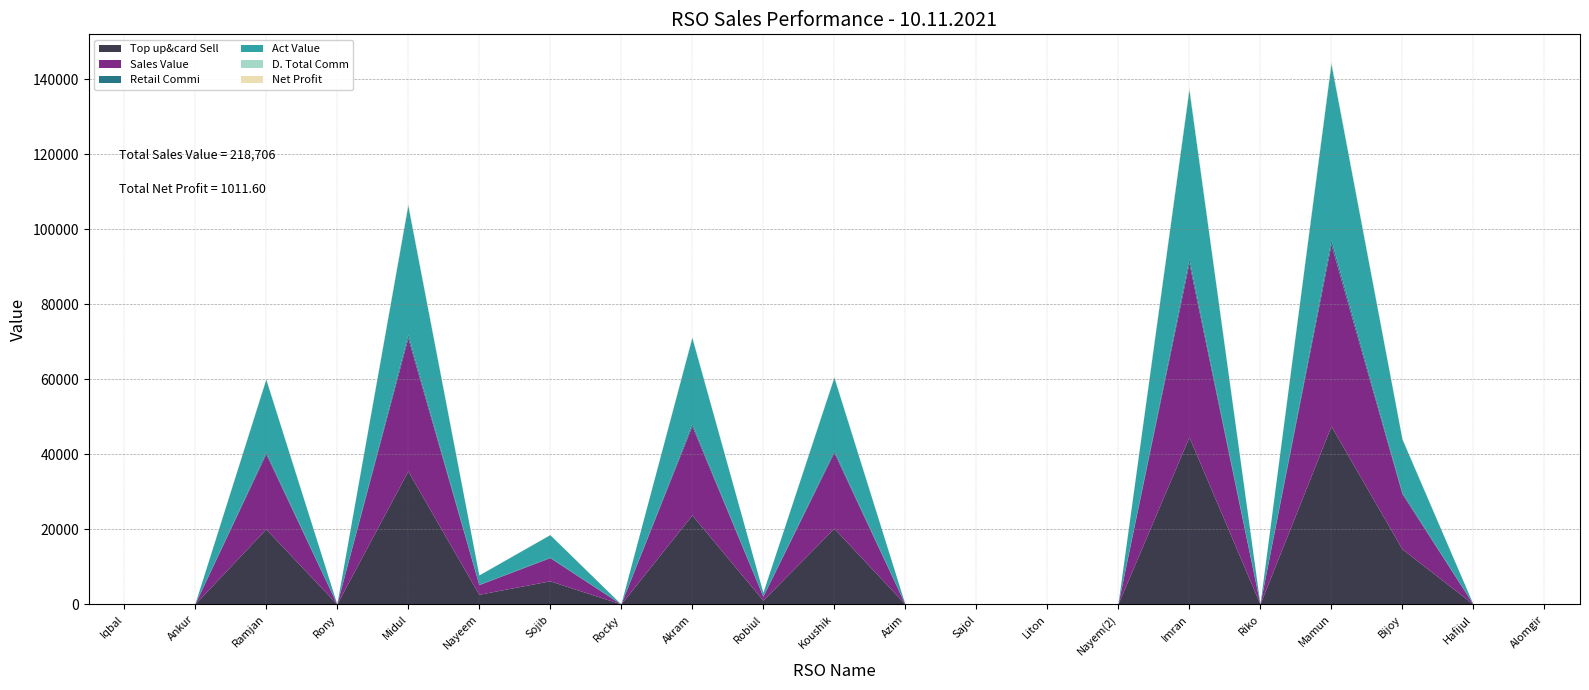

Reading right to left, what are all the values shown in this chart?

Top up&card Sell: Alomgir=0.0	Hafijul=0.0	Bijoy=14700.0	Mamun=47478.0	Riko=0.0	Imran=44562.0	Nayem(2)=0.0	Liton=0.0	Sajol=0.0	Azim=0.0	Koushik=20200.0	Robiul=1028.0	Akram=23748.0	Rocky=0.0	Sojib=6168.0	Nayeem=2580.0	Midul=35476.0	Rony=0.0	Ramjan=20018.0	Ankur=0.0	Iqbal=0.0
Sales Value: Alomgir=0.0	Hafijul=0.0	Bijoy=14700.0	Mamun=48406.0	Riko=0.0	Imran=46382.0	Nayem(2)=0.0	Liton=0.0	Sajol=0.0	Azim=0.0	Koushik=20200.0	Robiul=1028.0	Akram=23748.0	Rocky=0.0	Sojib=6168.0	Nayeem=2580.0	Midul=35476.0	Rony=0.0	Ramjan=20018.0	Ankur=0.0	Iqbal=0.0
Retail Commi: Alomgir=0.0	Hafijul=0.0	Bijoy=404.2	Mamun=1305.6	Riko=0.0	Imran=1225.5	Nayem(2)=0.0	Liton=0.0	Sajol=0.0	Azim=0.0	Koushik=555.5	Robiul=28.3	Akram=653.1	Rocky=0.0	Sojib=169.6	Nayeem=71.0	Midul=975.6	Rony=0.0	Ramjan=550.5	Ankur=0.0	Iqbal=0.0
Act Value: Alomgir=0.0	Hafijul=0.0	Bijoy=14199.8	Mamun=46900.4	Riko=0.0	Imran=44999.5	Nayem(2)=0.0	Liton=0.0	Sajol=0.0	Azim=0.0	Koushik=19499.5	Robiul=999.7	Akram=22899.9	Rocky=0.0	Sojib=5978.4	Nayeem=2500.1	Midul=34400.4	Rony=0.0	Ramjan=19349.5	Ankur=0.0	Iqbal=0.0
D. Total Comm: Alomgir=0.0	Hafijul=0.0	Bijoy=139.7	Mamun=451.0	Riko=0.0	Imran=423.3	Nayem(2)=0.0	Liton=0.0	Sajol=0.0	Azim=0.0	Koushik=191.9	Robiul=9.8	Akram=225.6	Rocky=0.0	Sojib=58.6	Nayeem=24.5	Midul=337.0	Rony=0.0	Ramjan=190.2	Ankur=0.0	Iqbal=0.0
Net Profit: Alomgir=0.0	Hafijul=0.0	Bijoy=43.6	Mamun=251.0	Riko=0.0	Imran=266.3	Nayem(2)=0.0	Liton=0.0	Sajol=0.0	Azim=0.0	Koushik=46.9	Robiul=9.8	Akram=30.6	Rocky=0.0	Sojib=38.6	Nayeem=15.5	Midul=237.0	Rony=0.0	Ramjan=72.2	Ankur=0.0	Iqbal=0.0